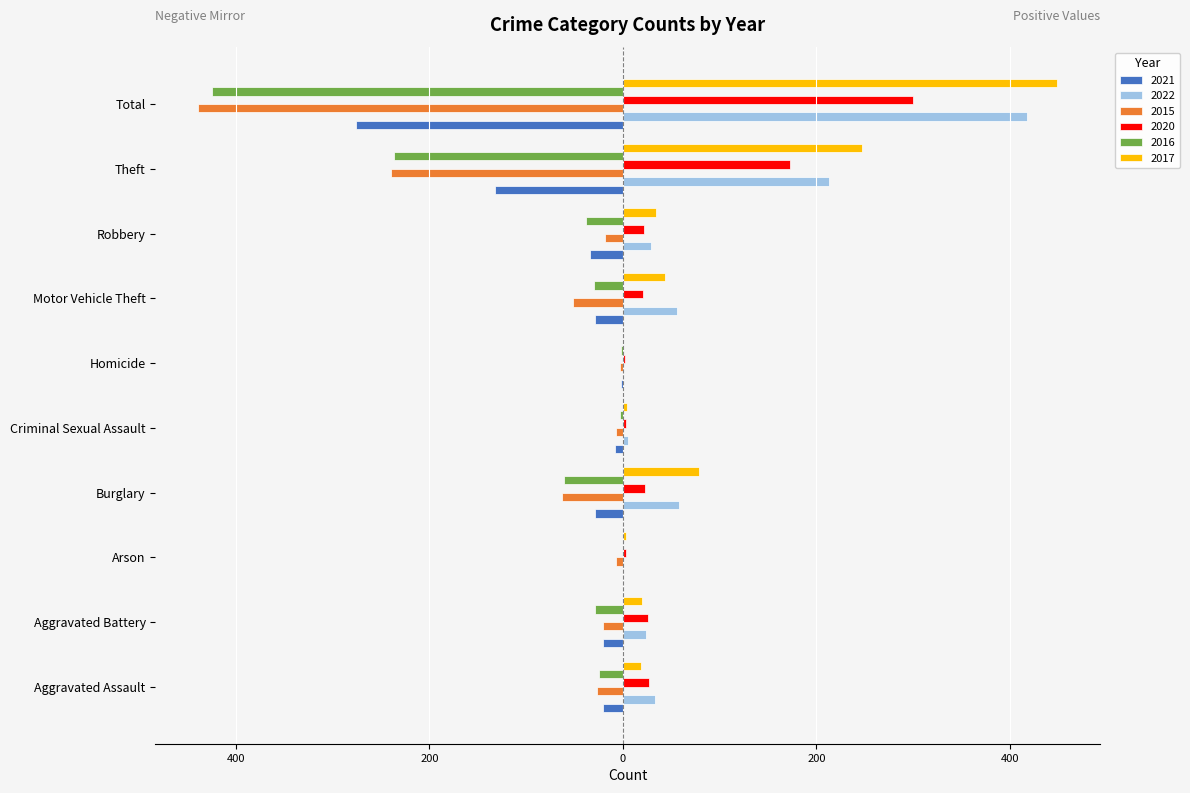

What are all the series names shown in the legend?

2021, 2022, 2015, 2020, 2016, 2017